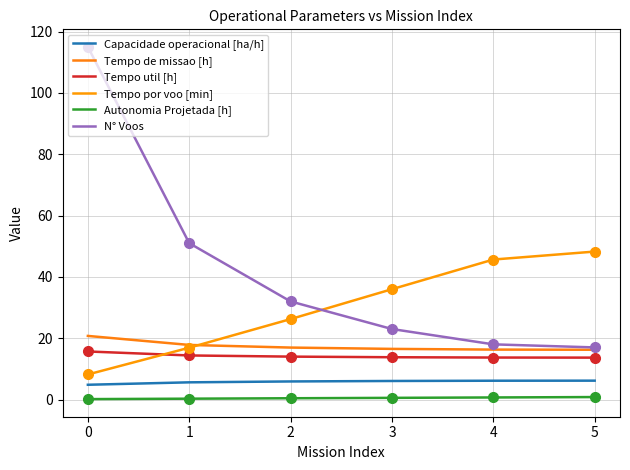

What is the value of the Tempo util [h] point at the 1st from the left?

15.7